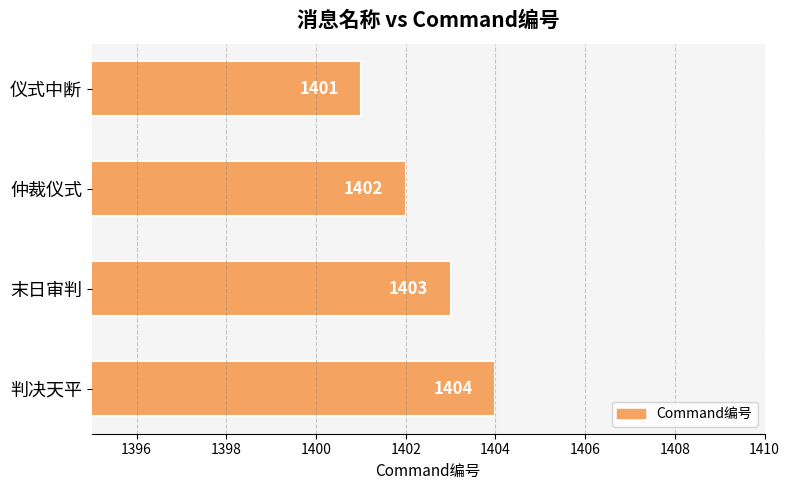

What is the greatest value displayed?

1404